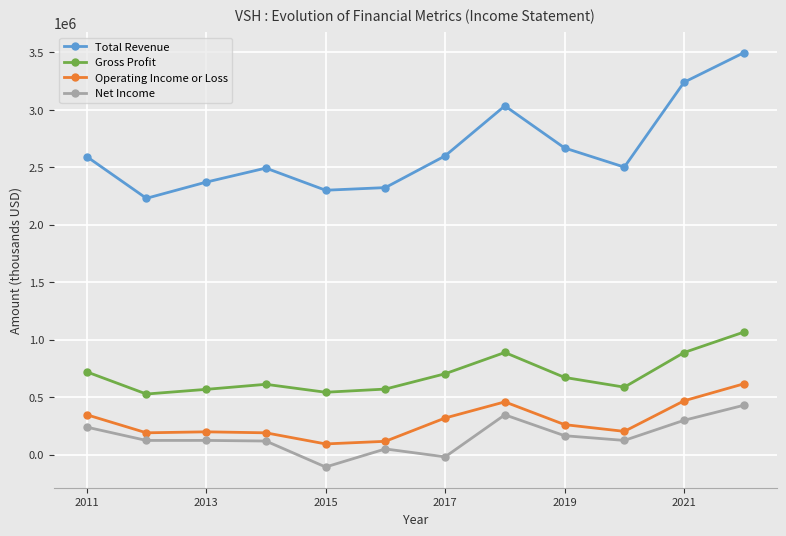

True or false: Operating Income or Loss and Total Revenue cross at least once.

False